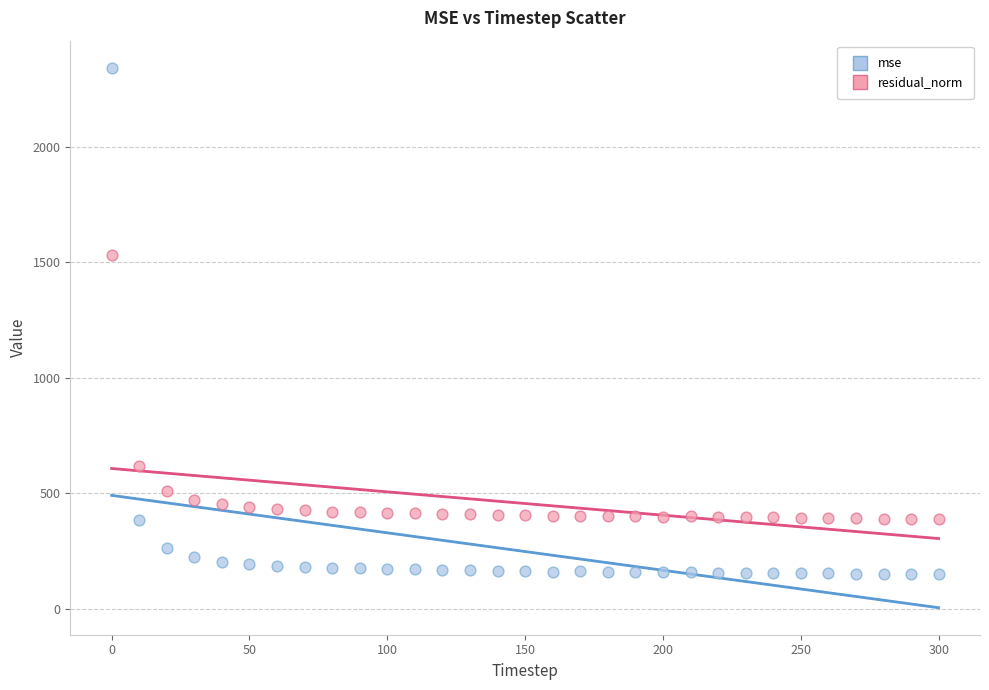

What is the X range (max minus min) for the scatter plot?

300.0